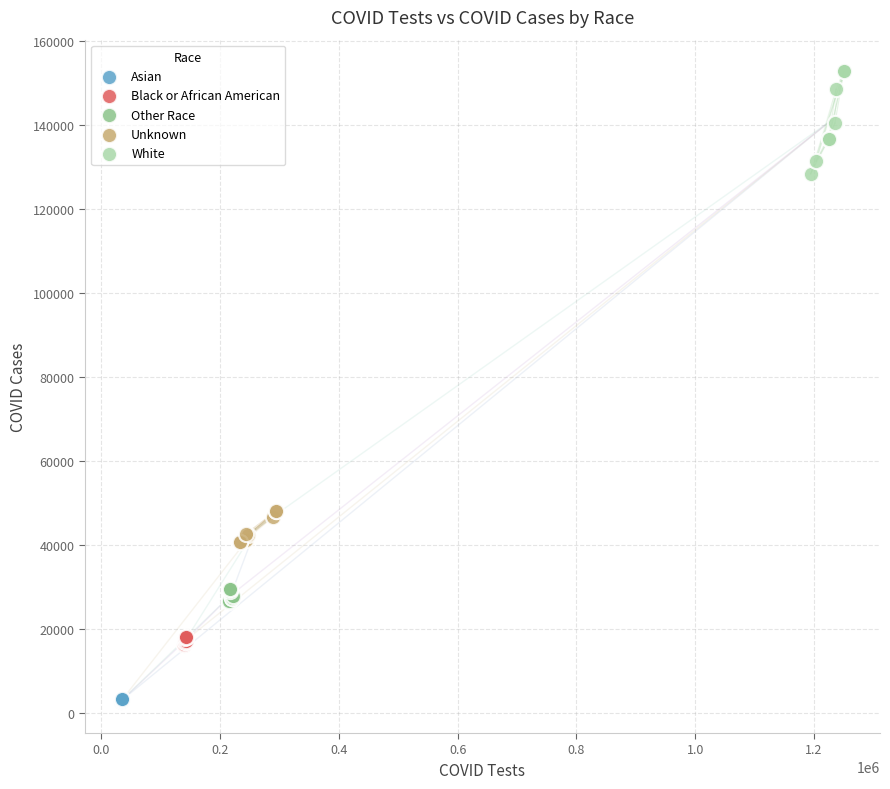

Which series has the largest Y range (max minus min)?

White